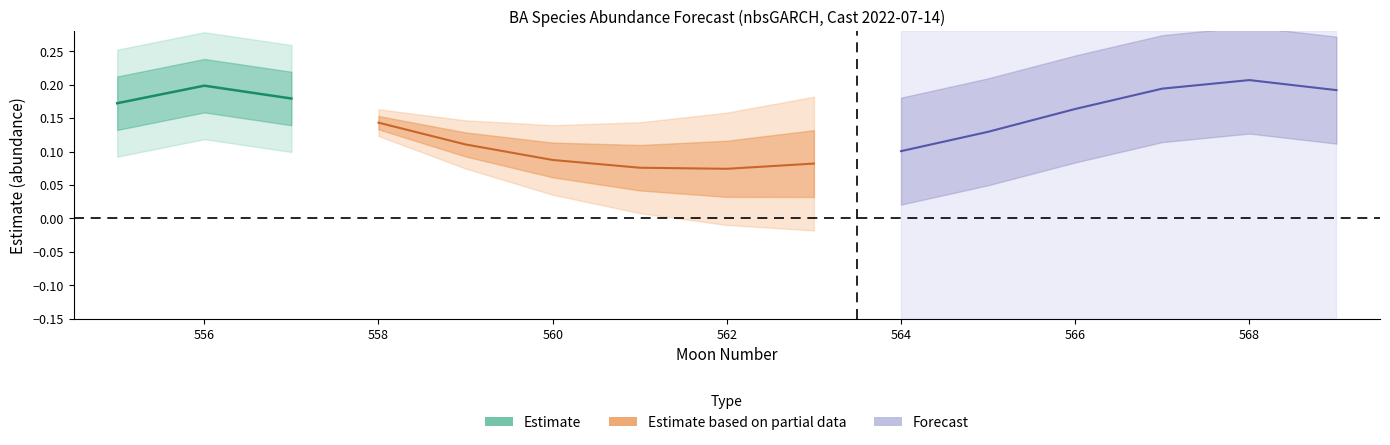

True or false: estimate has a value of 0.0 at 564.

False